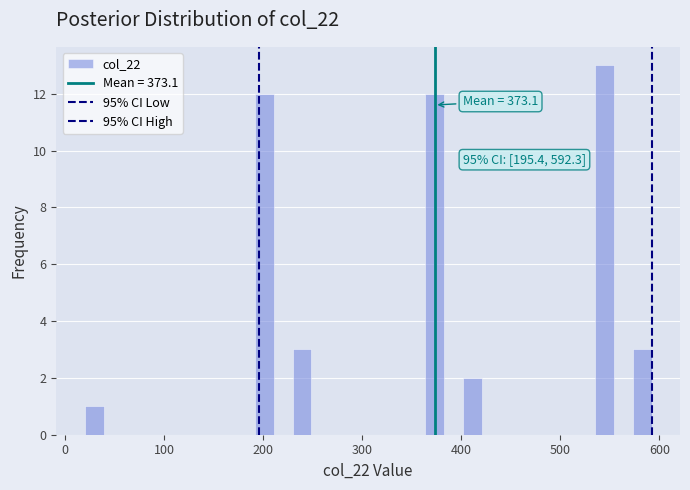

Around what value on the x-axis is the tallest bar? Give the approximate position of its centre, as read against the axis.

540